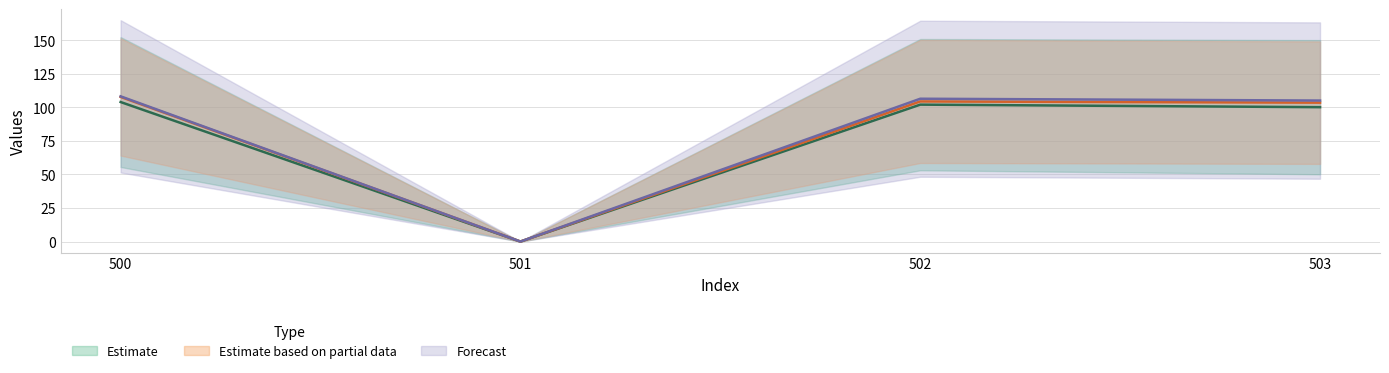

Which has a higher value, 500 or 502?

500